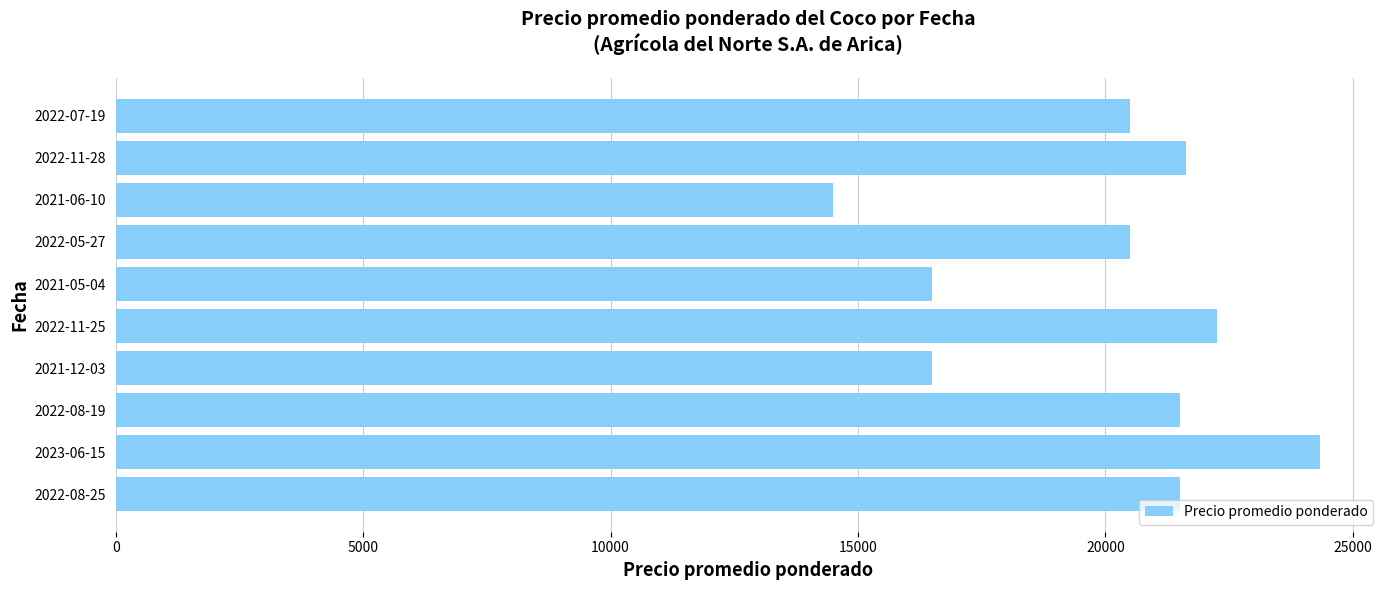

Which has a higher value, 2023-06-15 or 2021-05-04?

2023-06-15